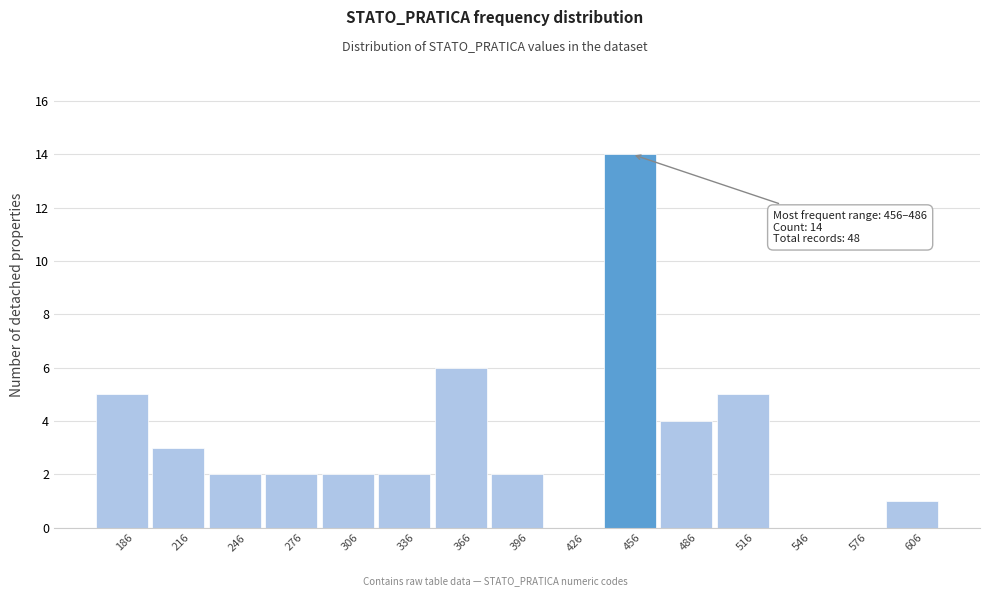

Reading right to left, what are all the values shown in this chart?

606=1	576=0	546=0	516=5	486=4	456=14	426=0	396=2	366=6	336=2	306=2	276=2	246=2	216=3	186=5